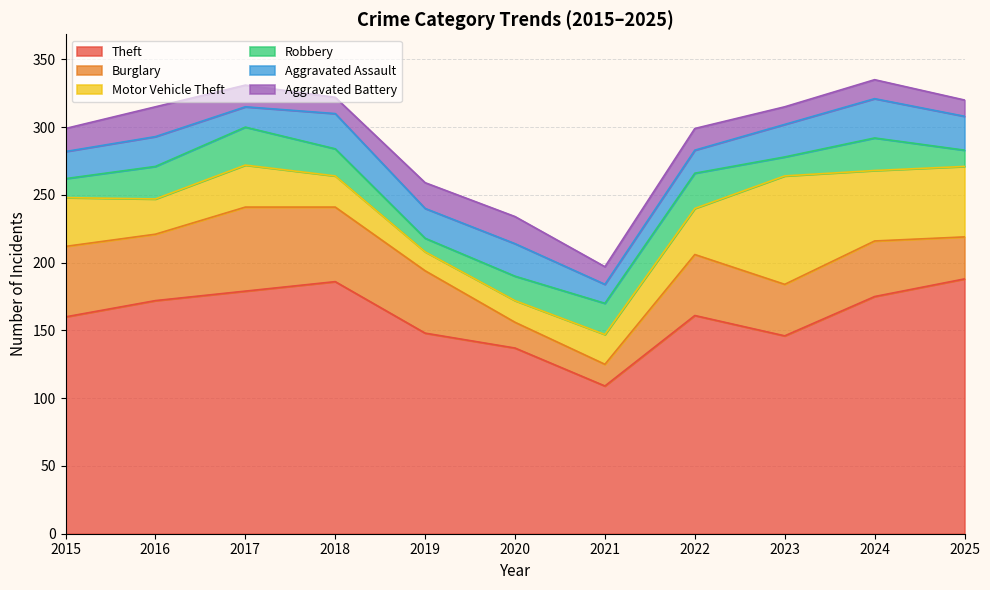

What is the value of the Burglary point at the 6th from the left?

19